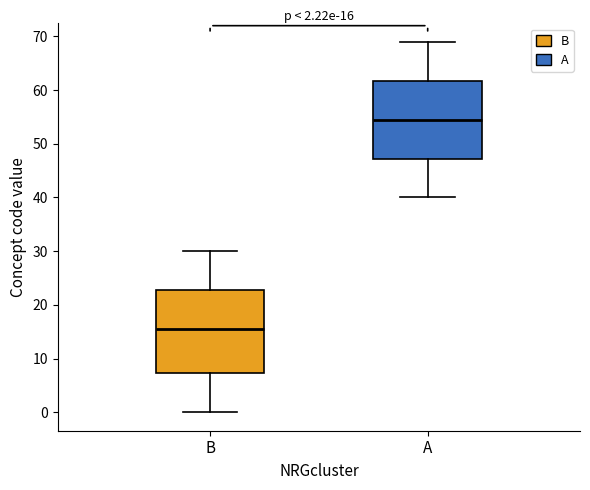

Which box has the highest median line?

A